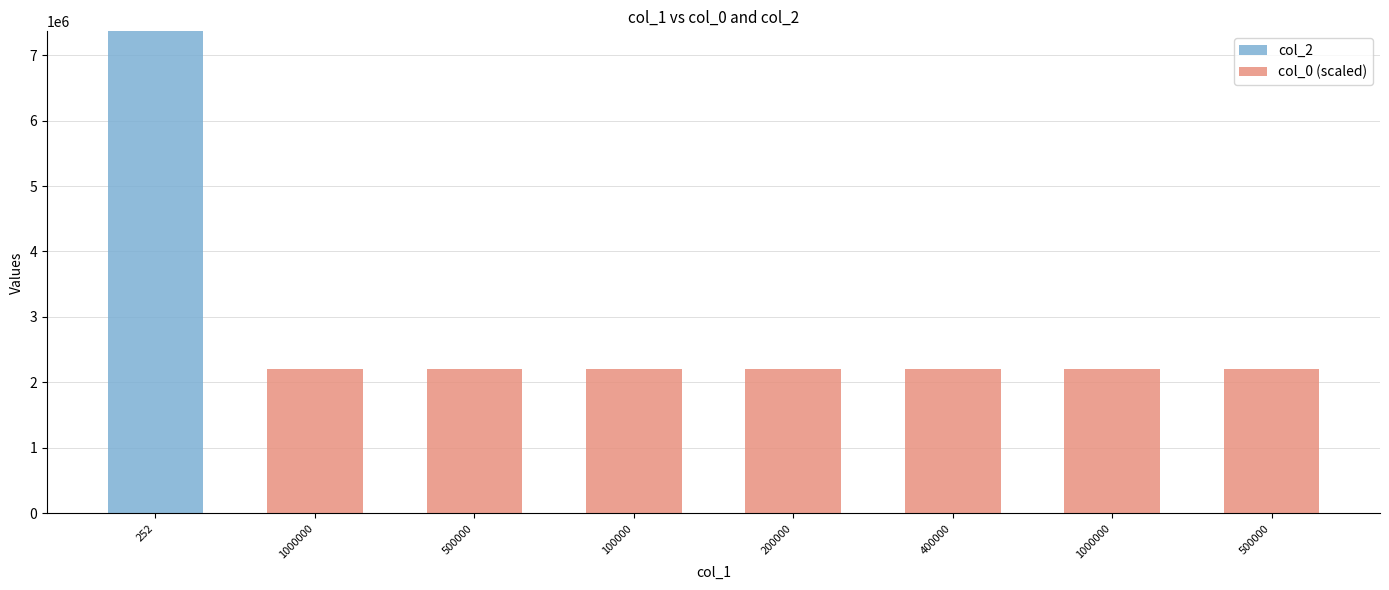

Rank the series by their maximum value, from lowest to highest.

col_0 (scaled), col_2